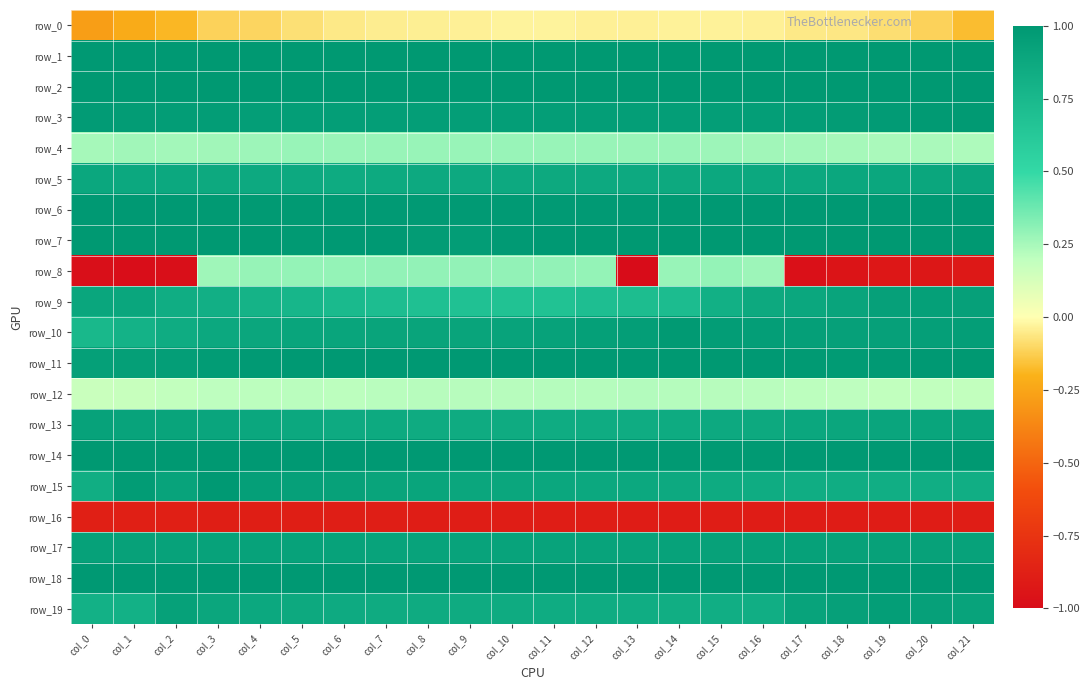

Is the value of row_3 at col_1 greater than the value of row_7 at col_3?

No